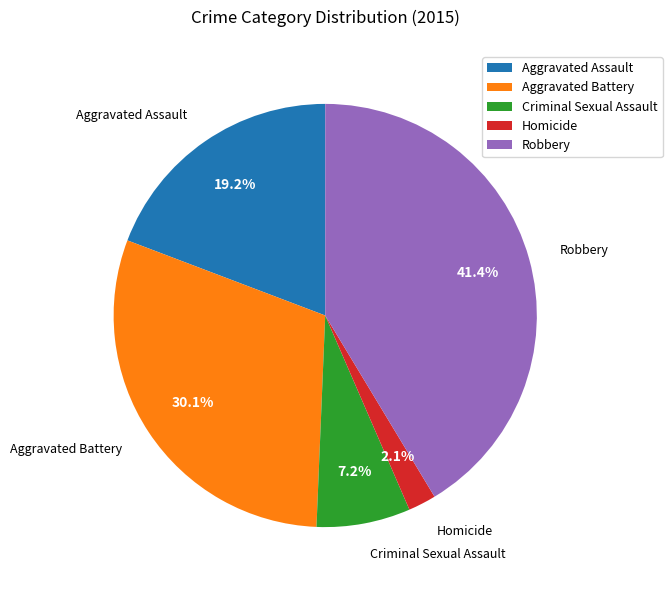

Which category has the smallest portion of the pie?

Homicide